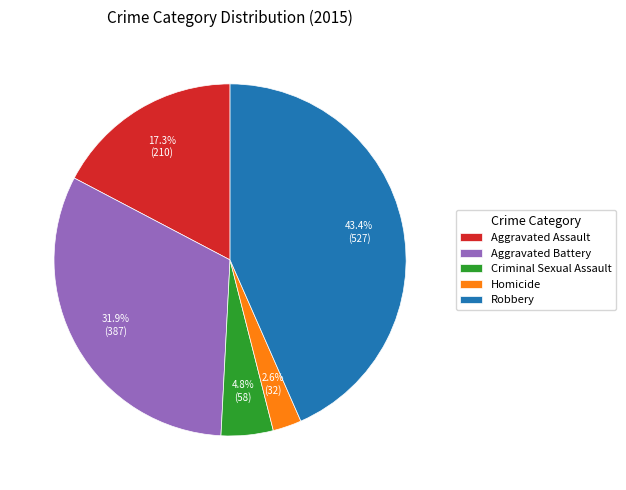

Count the number of slices in the pie.

5